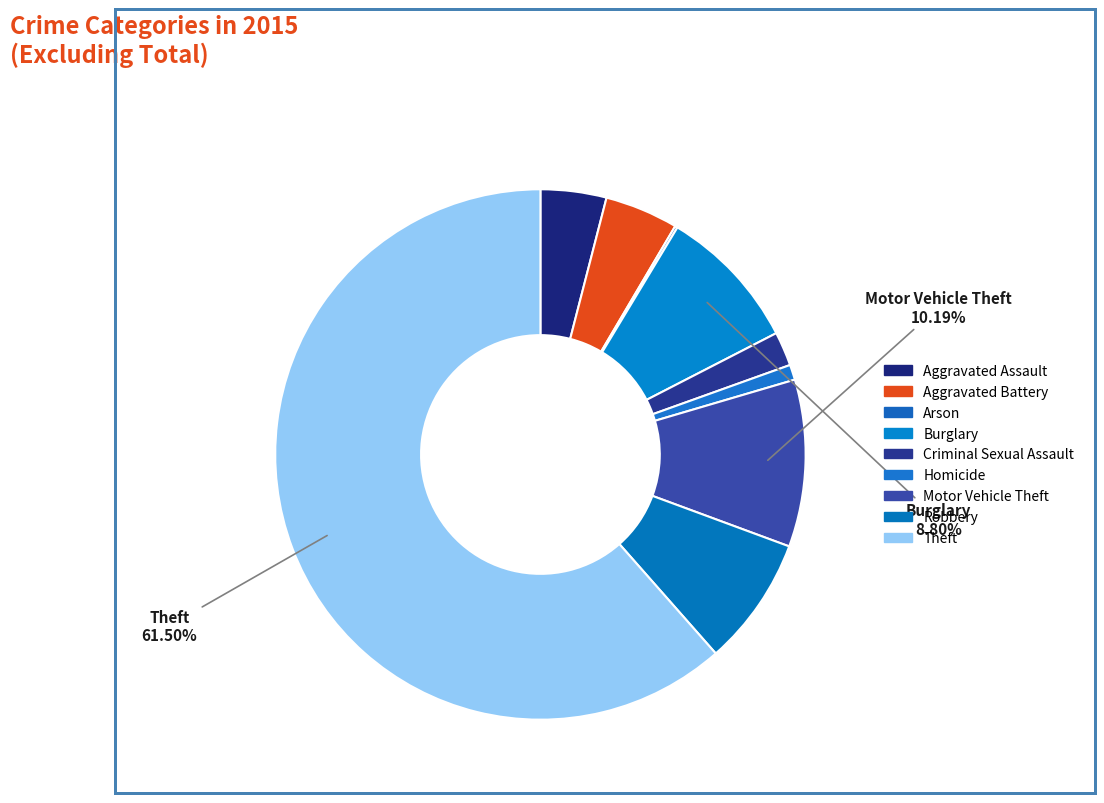

Which category has the biggest portion of the pie?

Theft